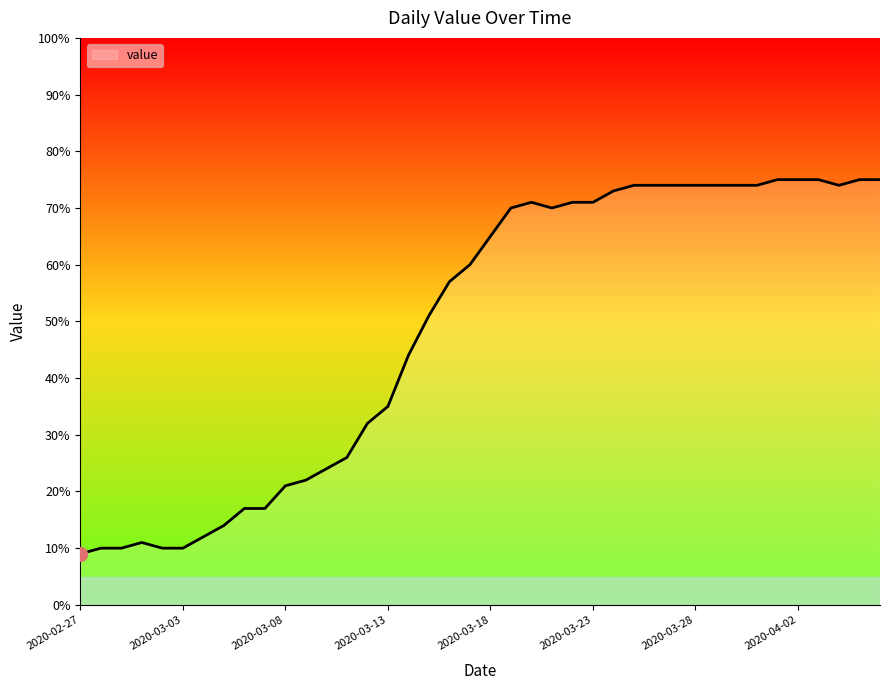

What is the maximum value shown in the chart?

75.0